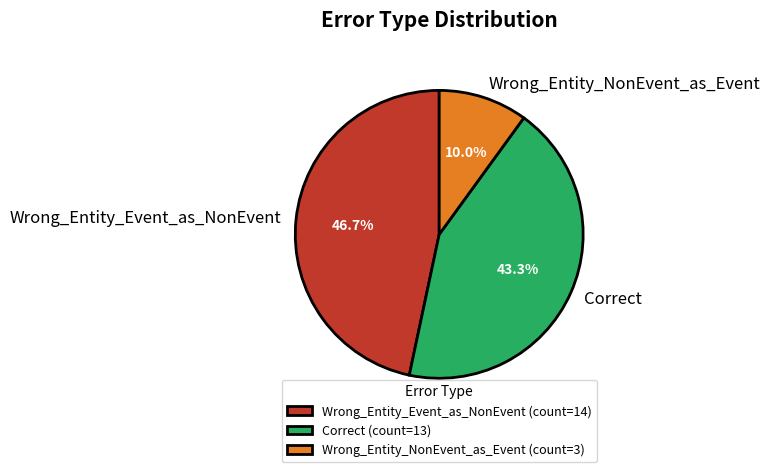

To the nearest percent, what is the average slice percentage?

33%